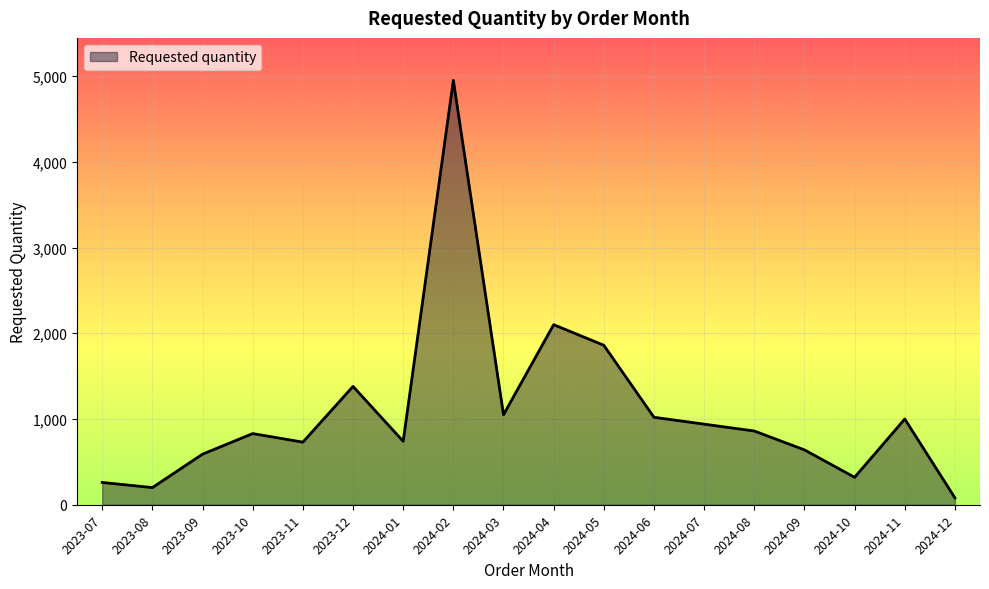

At which label is the value closest to 2515?

2024-04